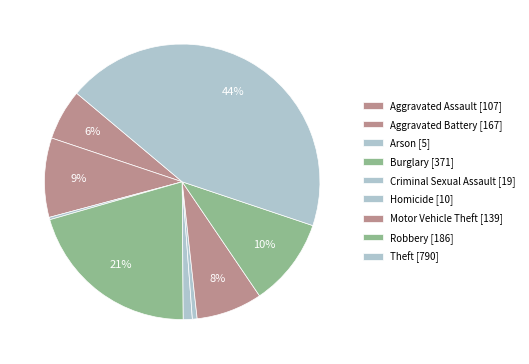

To the nearest percent, what is the difference between the largest and smallest slice percentages?

44%